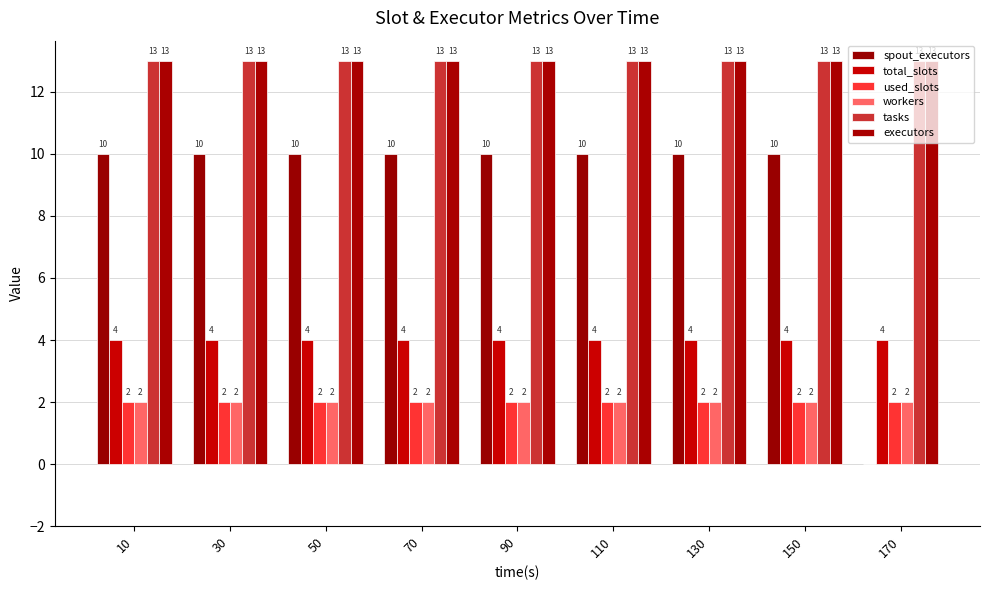

Between 90 and 110, which is larger?

90